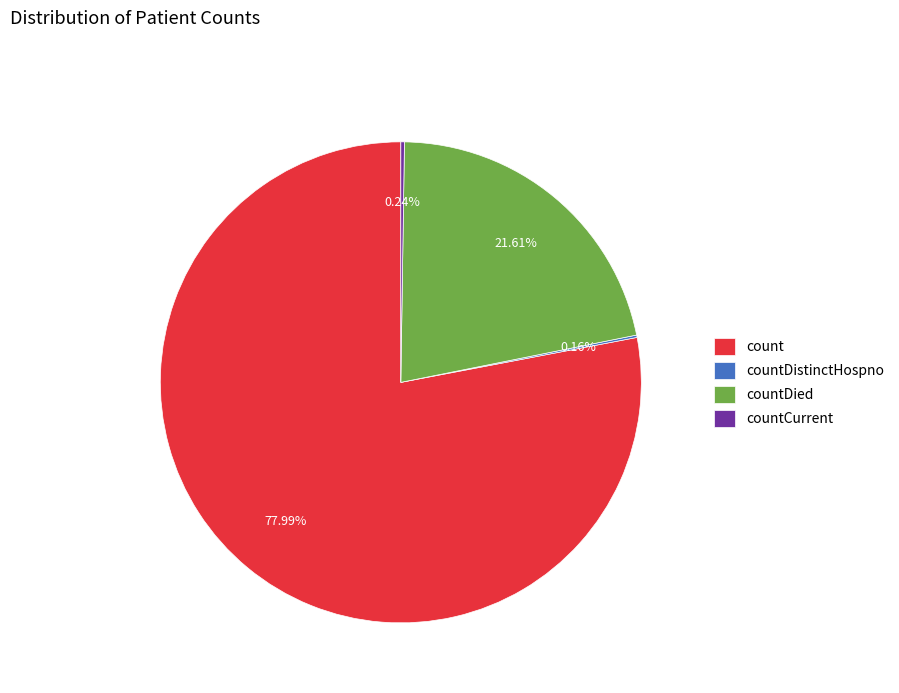

Does any single category account for the majority?

Yes